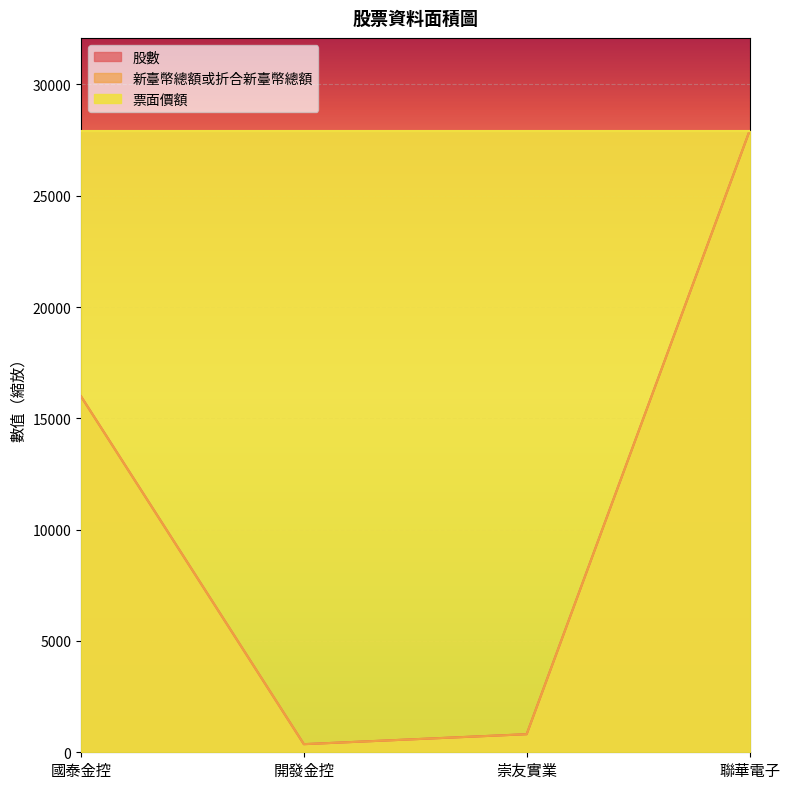

How many interior local valleys does the 股數 series have?

1